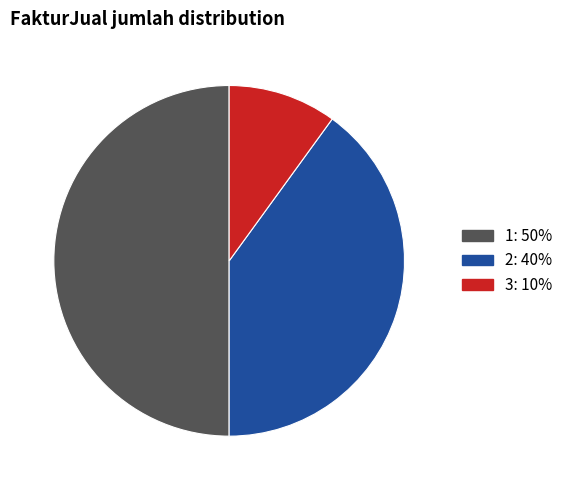

Rank the categories by value from lowest to highest.

3, 2, 1